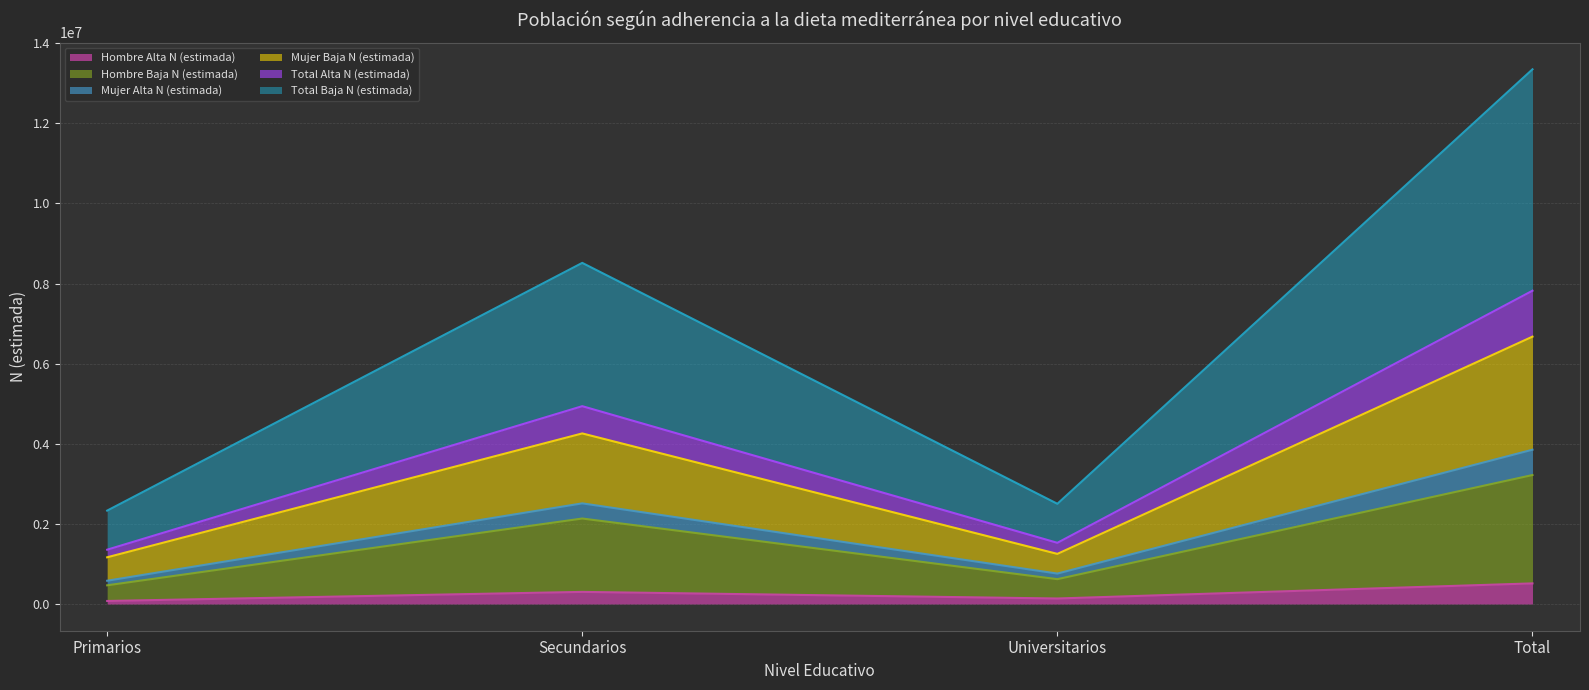

At which category is the sum across all series the highest?

Total